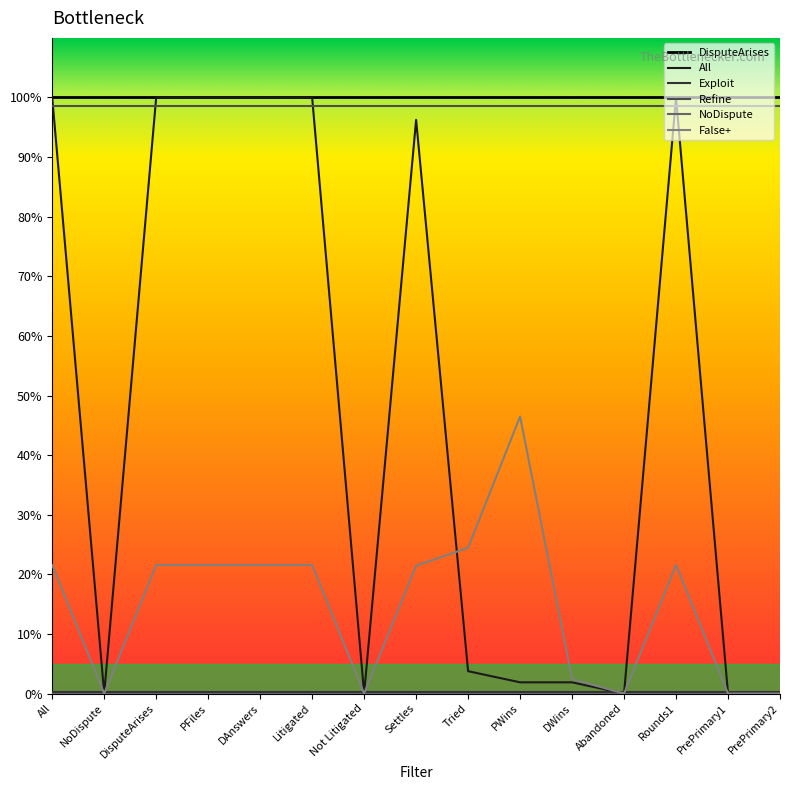

Which label corresponds to the smallest value in the chart?

NoDispute